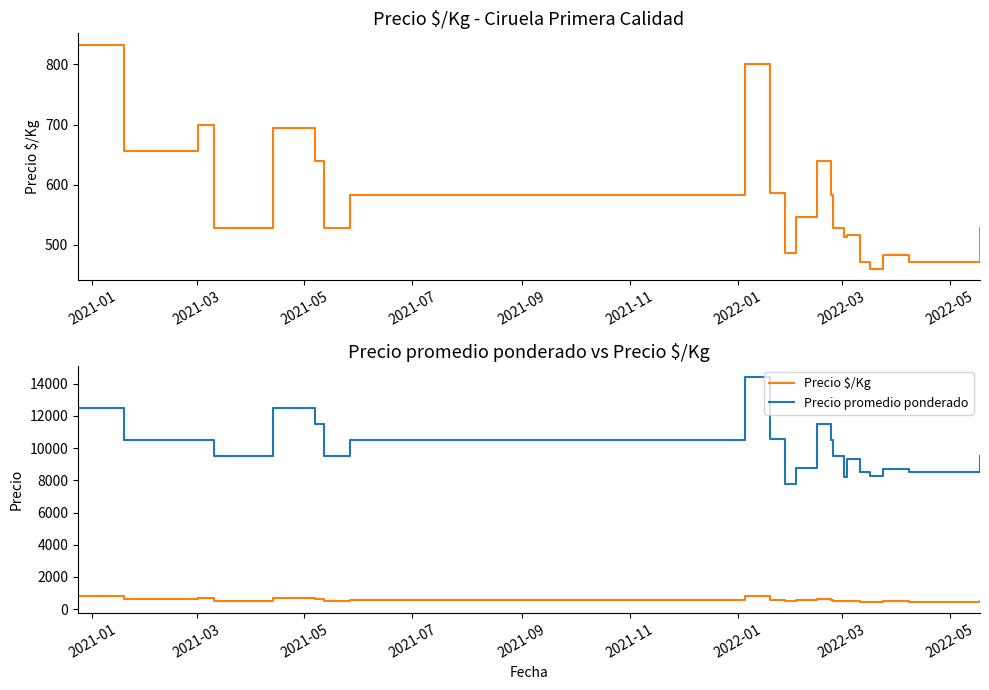

The value of Precio promedio ponderado at 2022-01 is 18274. True or false?

False